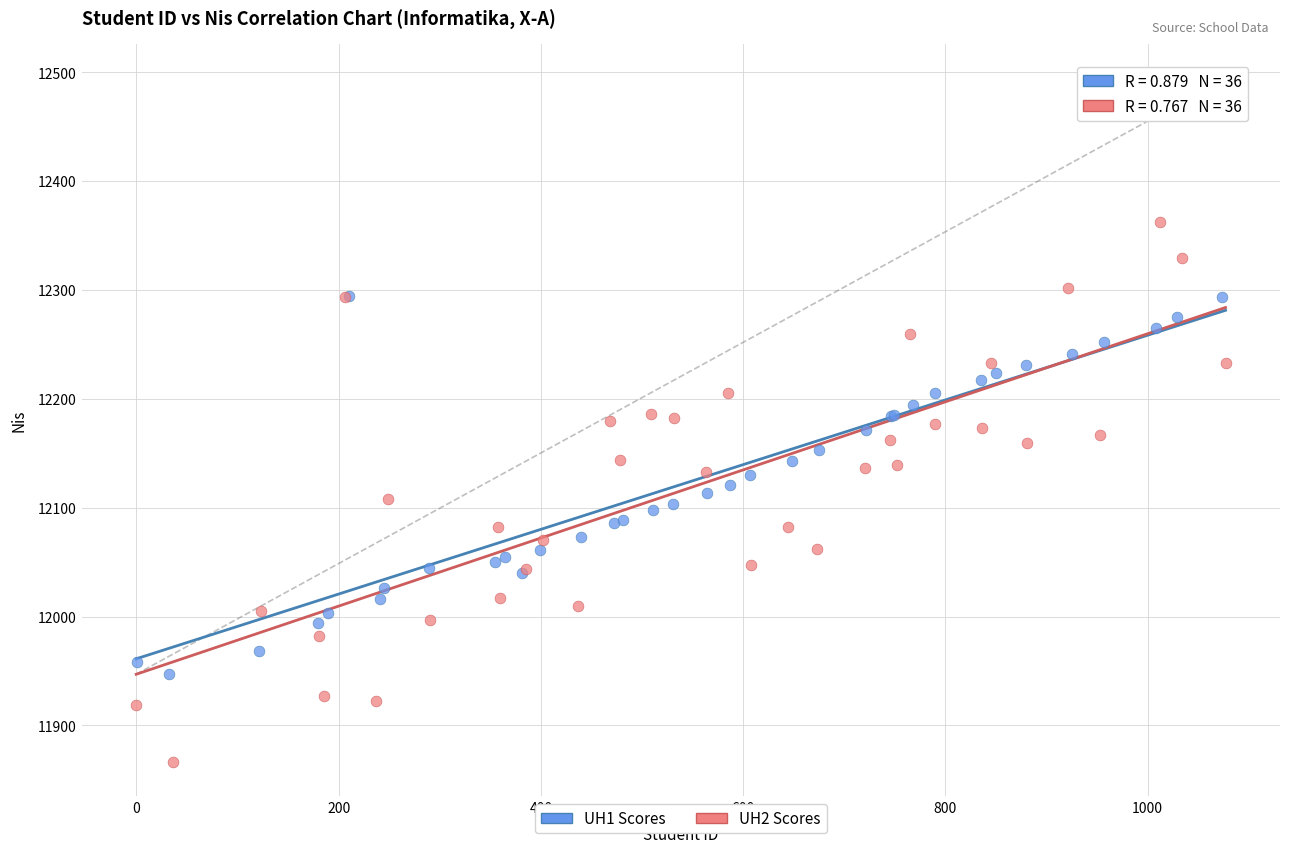

Which series contains the highest Y value?

UH2 Scores